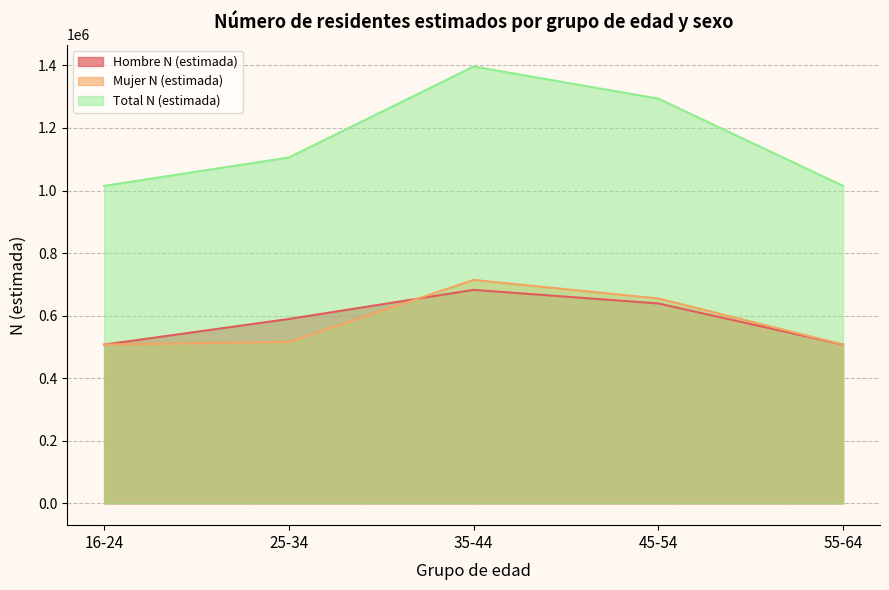

Is the value of Hombre N (estimada) at 25-34 greater than the value of Total N (estimada) at 35-44?

No